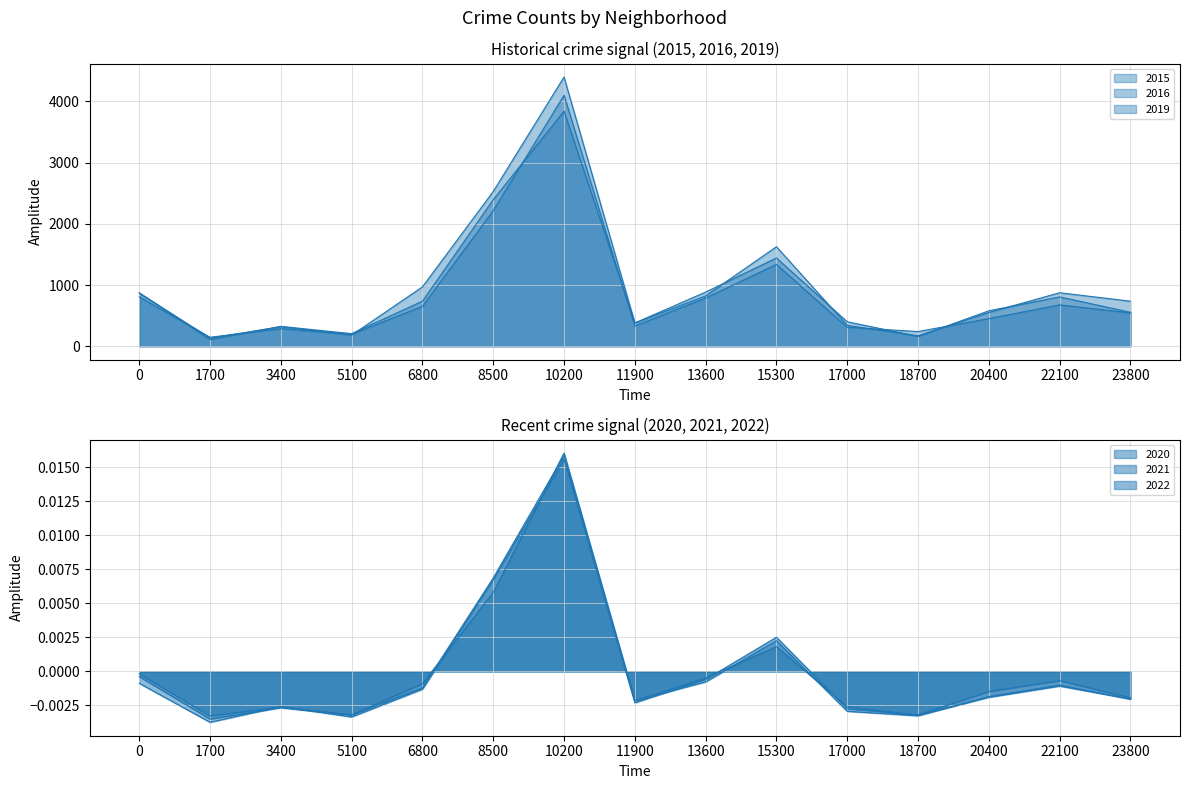

True or false: 2021 and 2016 cross at least once.

False